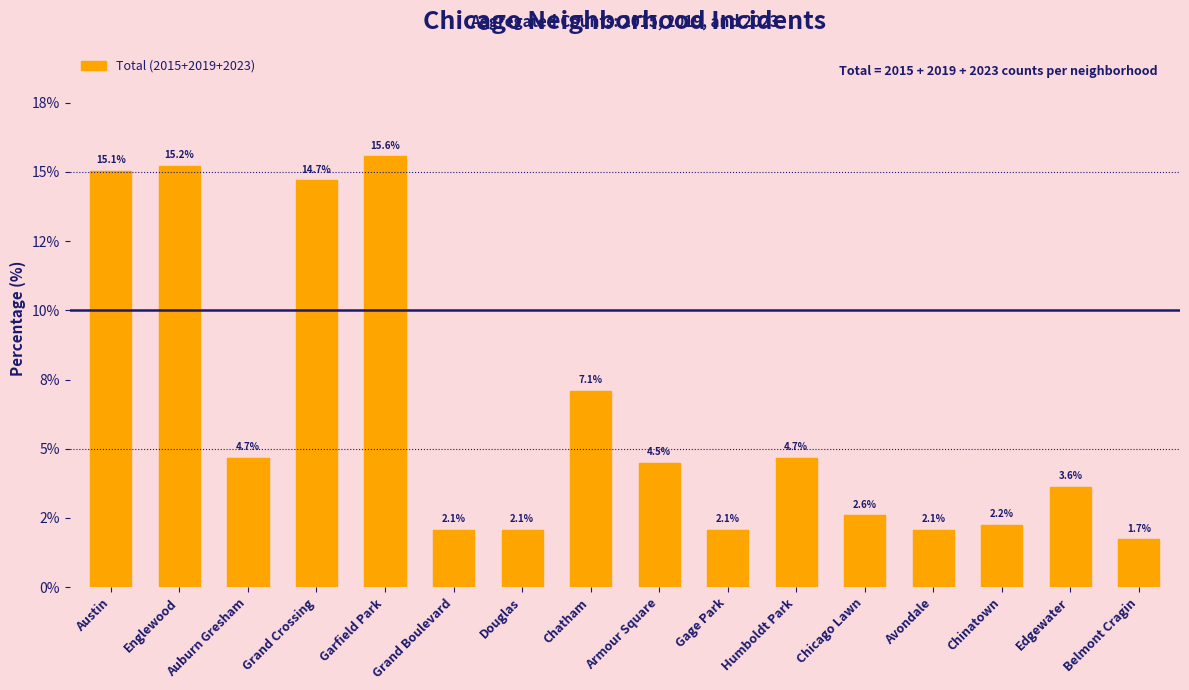

Between Garfield Park and Edgewater, which is larger?

Garfield Park